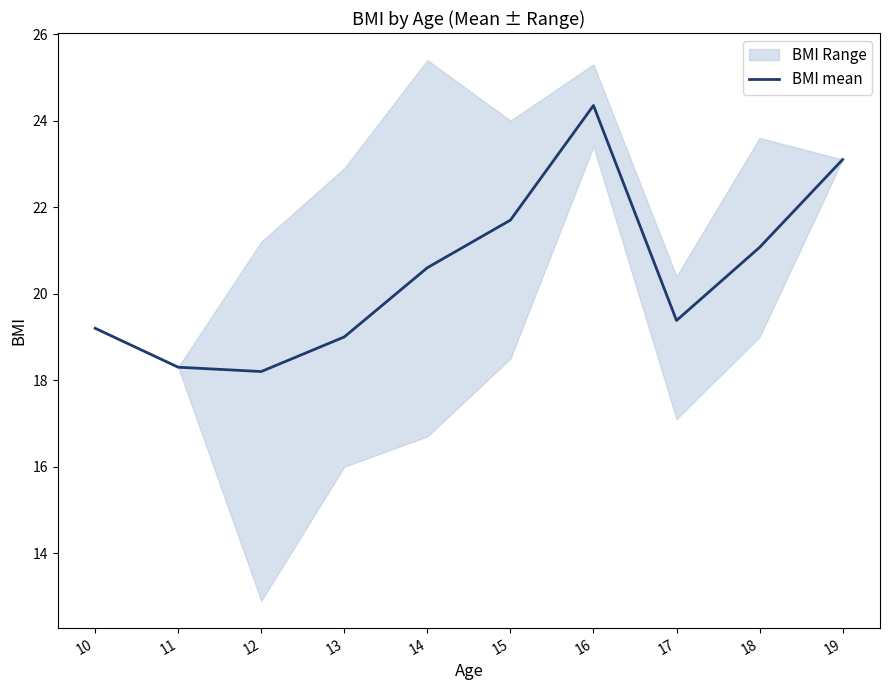

At which category does the data reach its first local peak?

16